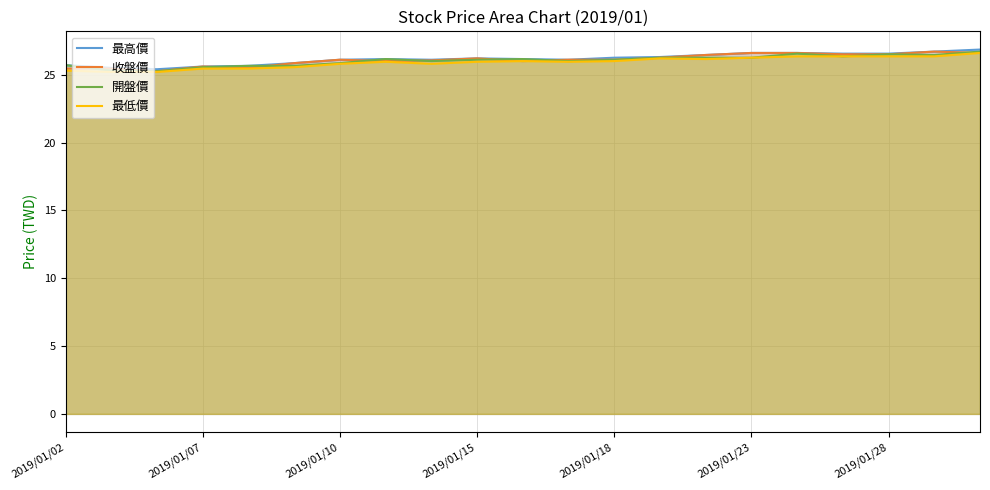

Does the chart have visible grid lines?

Yes